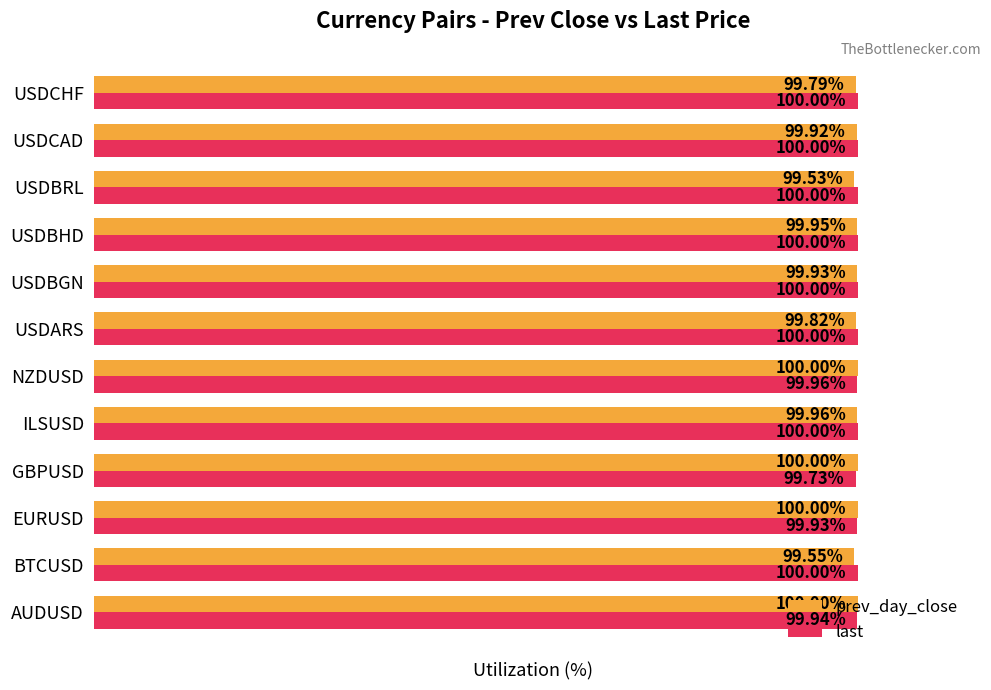

Which category has the lowest value across all series?

USDBRL